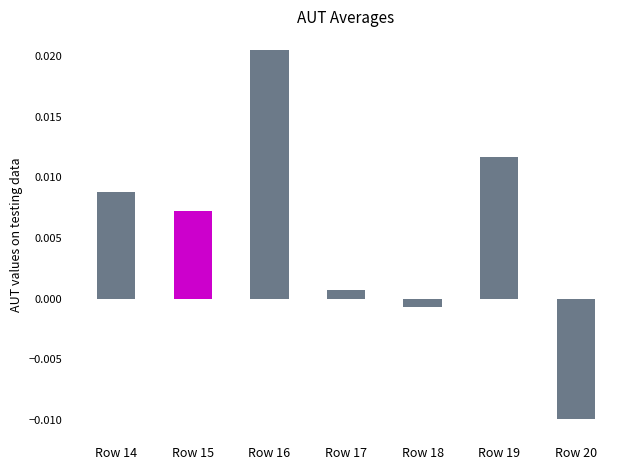

Is the value of value at 19 greater than the value of stat_u at 15?

Yes